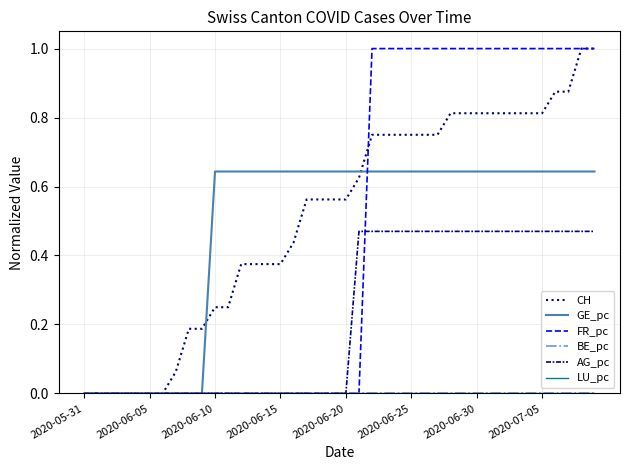

Does the chart display data point markers on the line(s)?

No